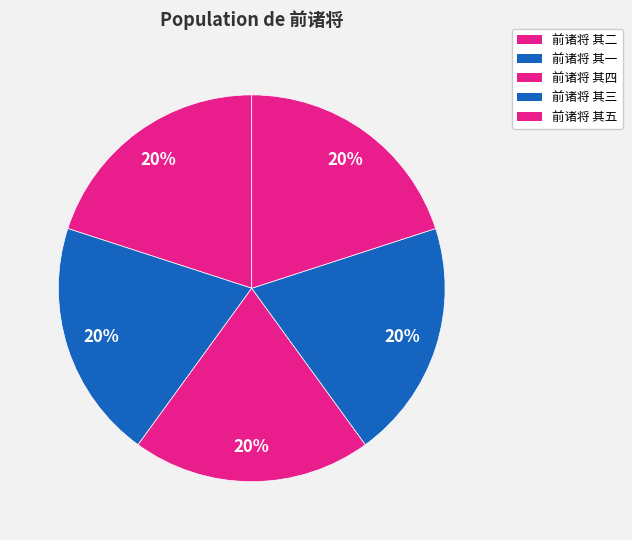

How many slices are in this pie chart?

5